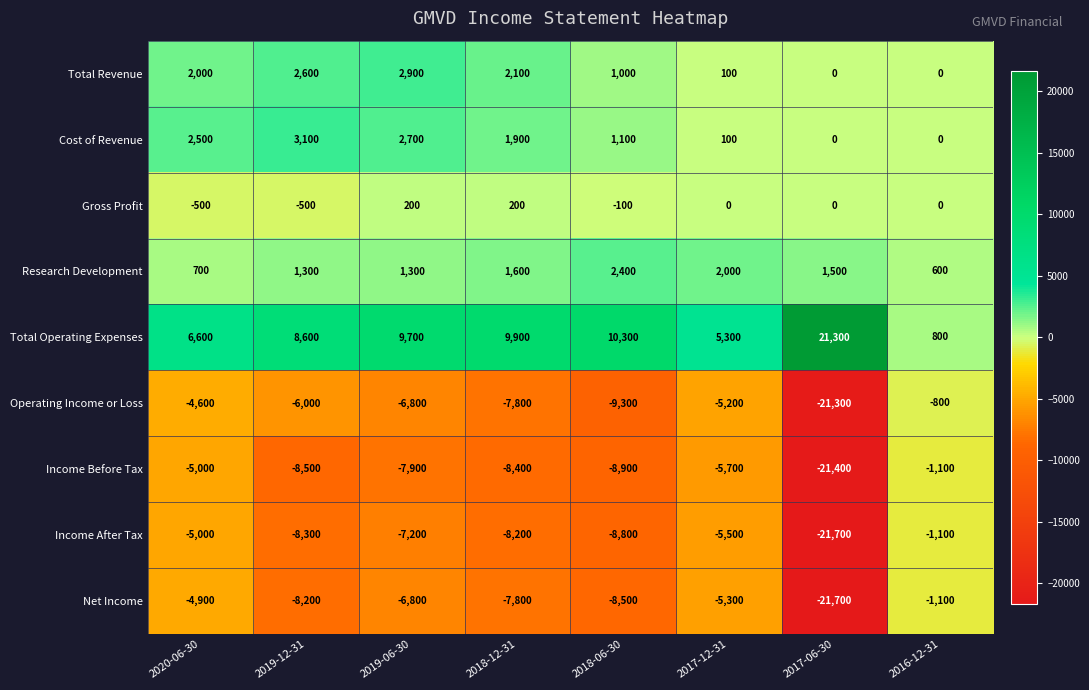

Read the Income After Tax value at 2016-12-31, to the nearest 10.

-1100